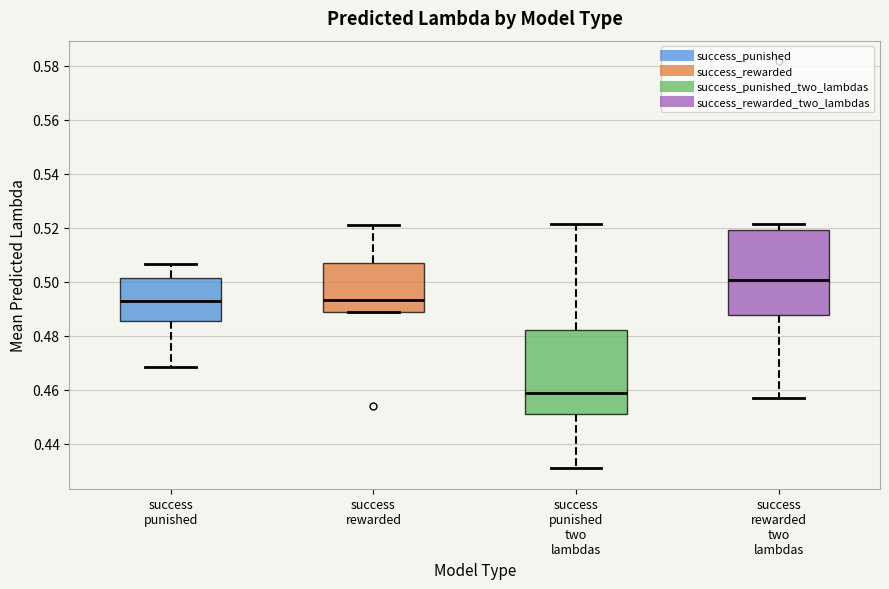

Where does the median line of the box for success rewarded two lambdas sit on the y-axis? The values are not printed on the chart, so give them approximately, as read against the axis.

0.500